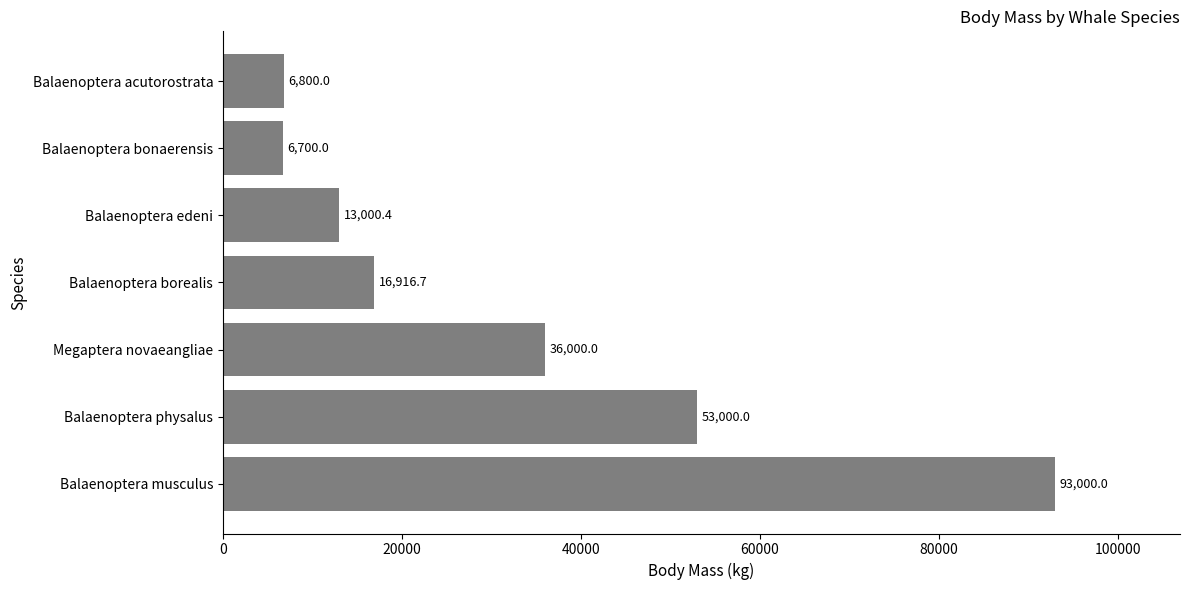

How many categories are shown in the chart?

7